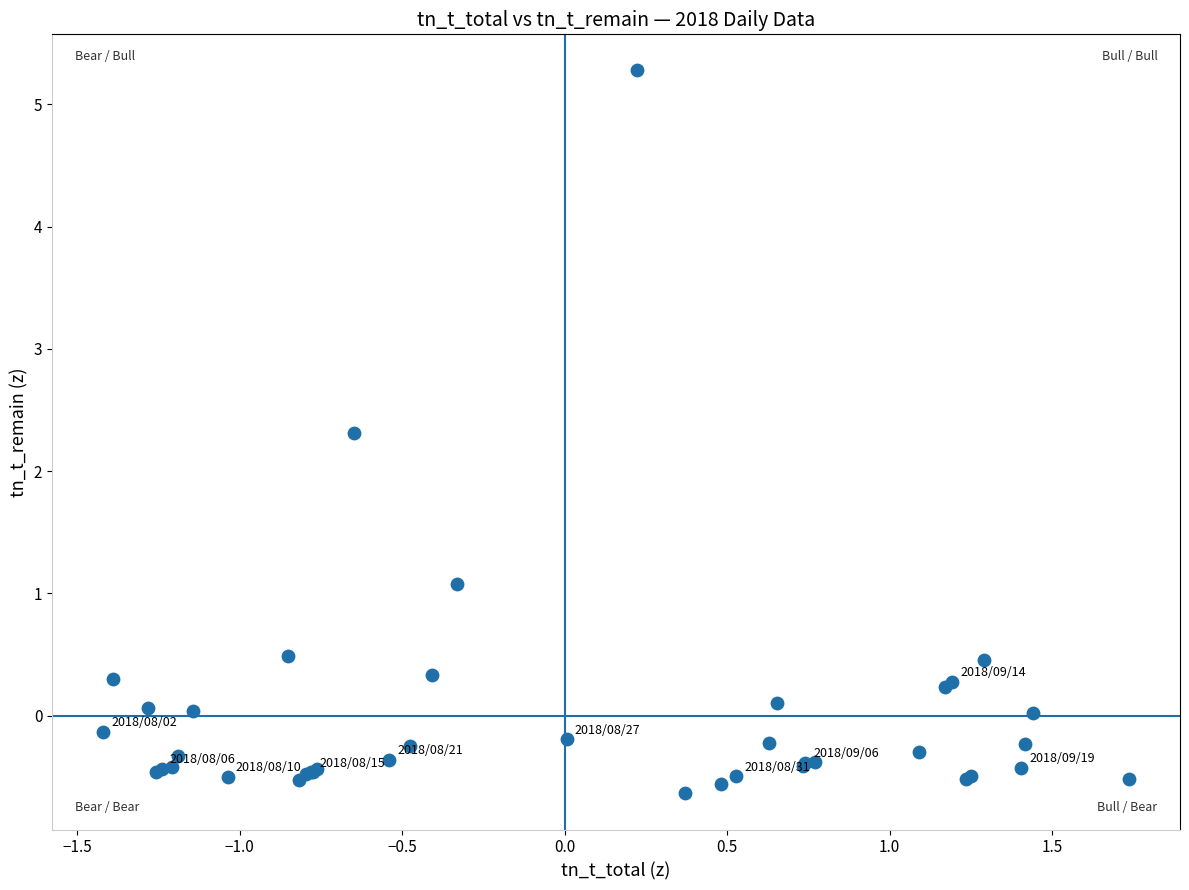

What Y value in the scatter plot is closest to 2?

2.3